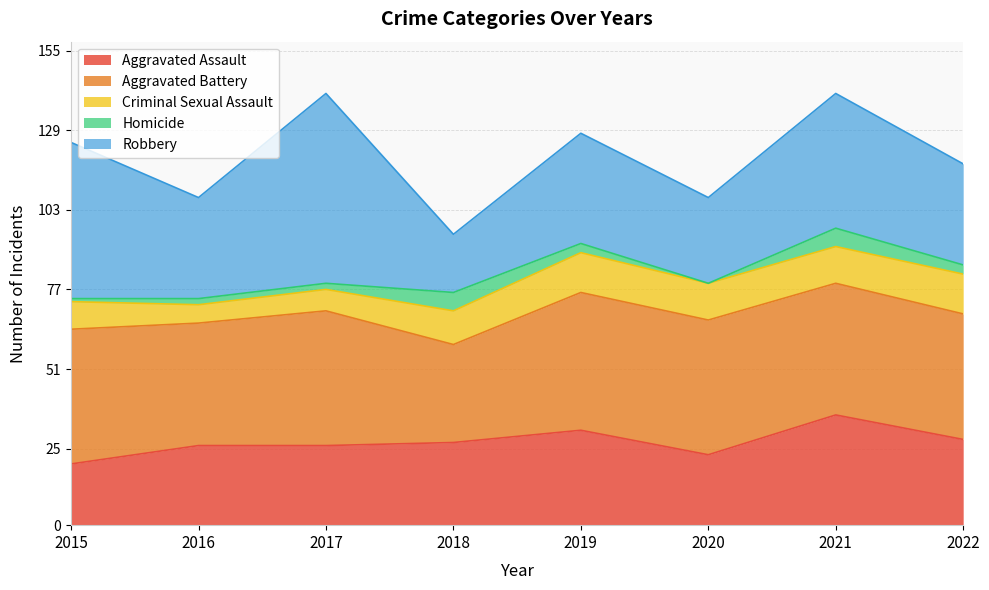

How many data points does each series have?

8